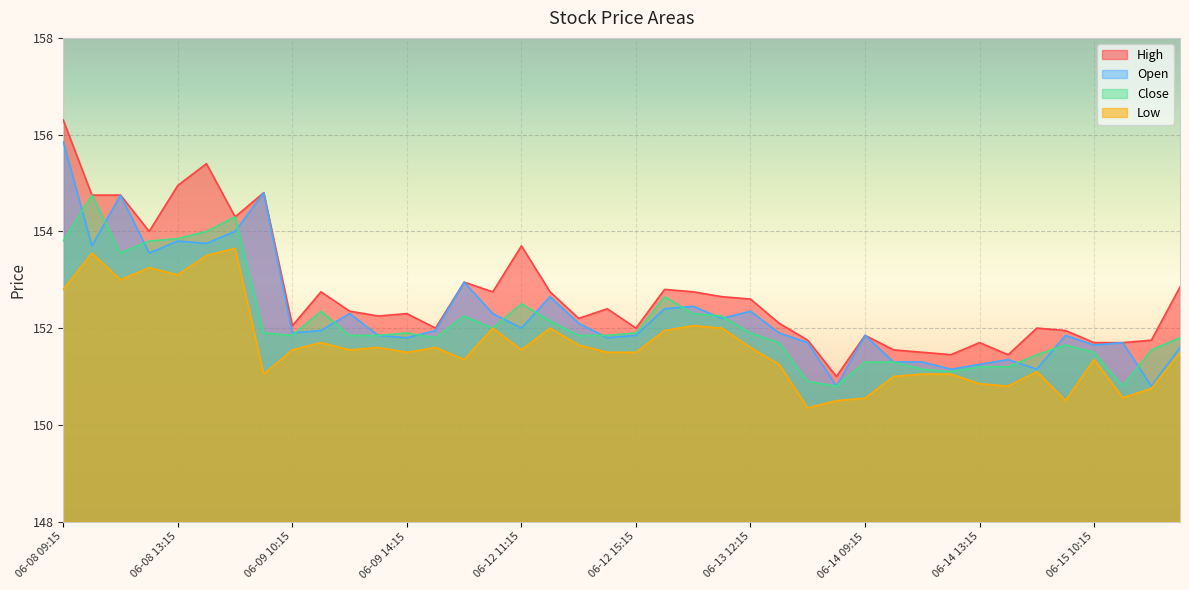

What are all the series names shown in the legend?

High, Open, Close, Low